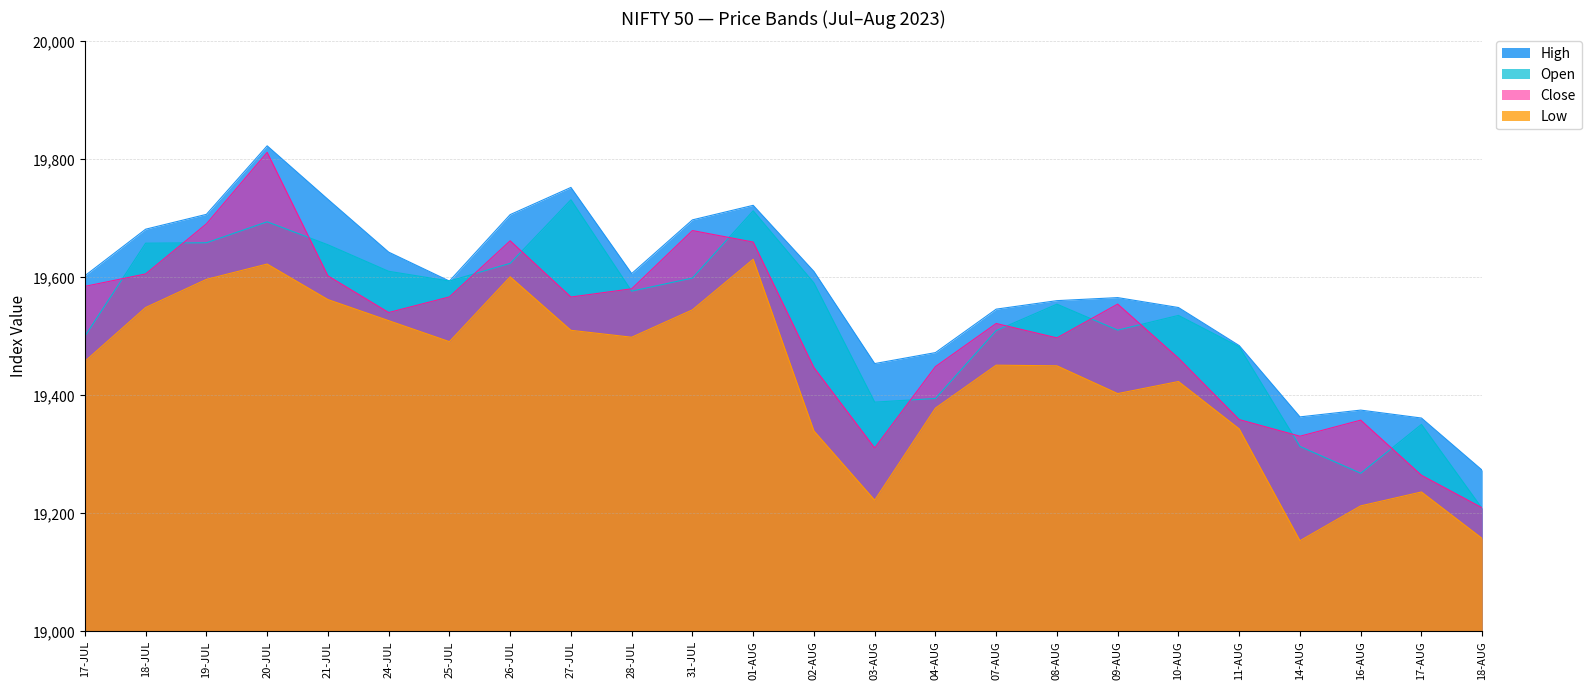

True or false: Low has more than 2 interior local peaks.

True